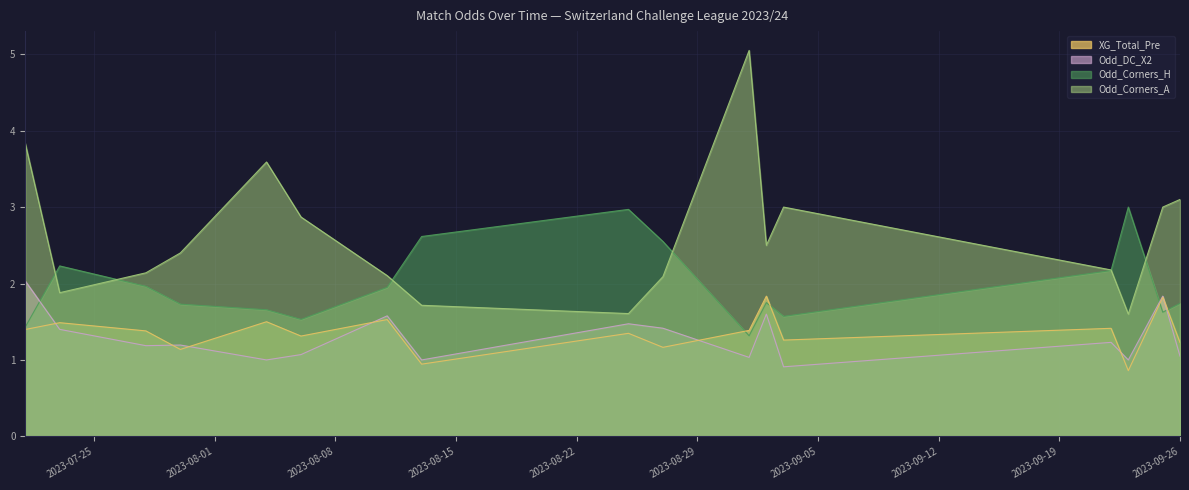

True or false: Odd_Corners_H and Odd_DC_X2 intersect in this chart.

True